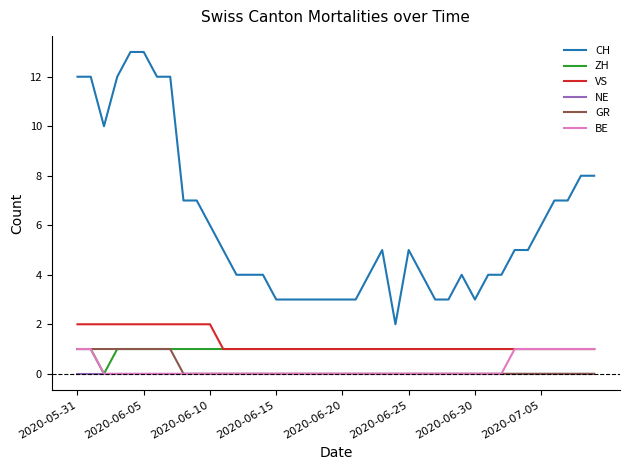

What is the maximum value shown in the chart?

13